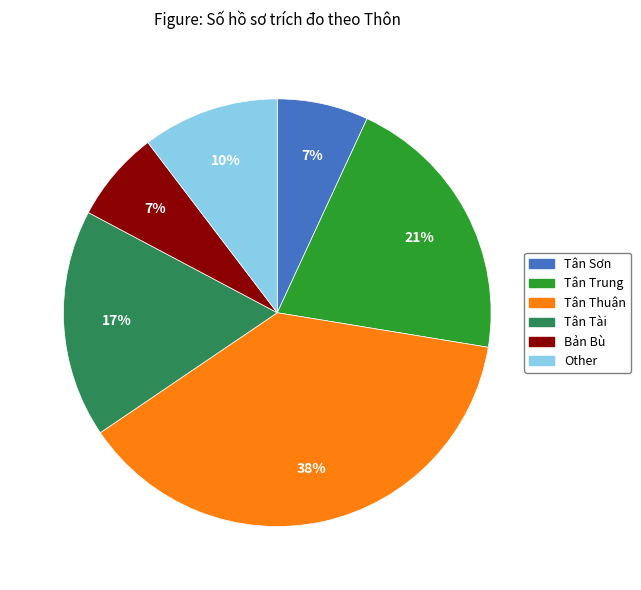

Which category has the biggest portion of the pie?

Tân Thuận